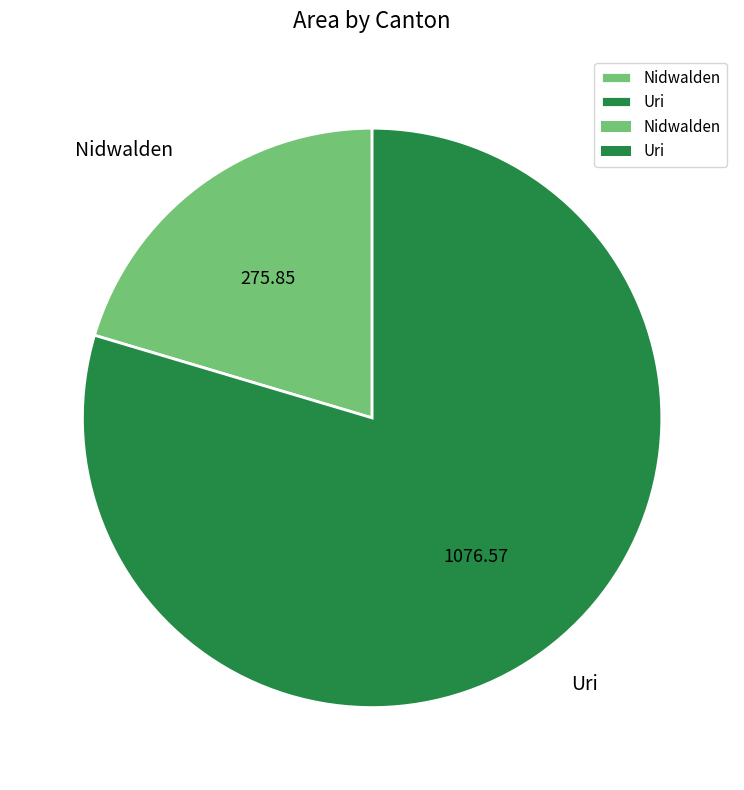

What is the smallest slice in the pie chart?

Nidwalden